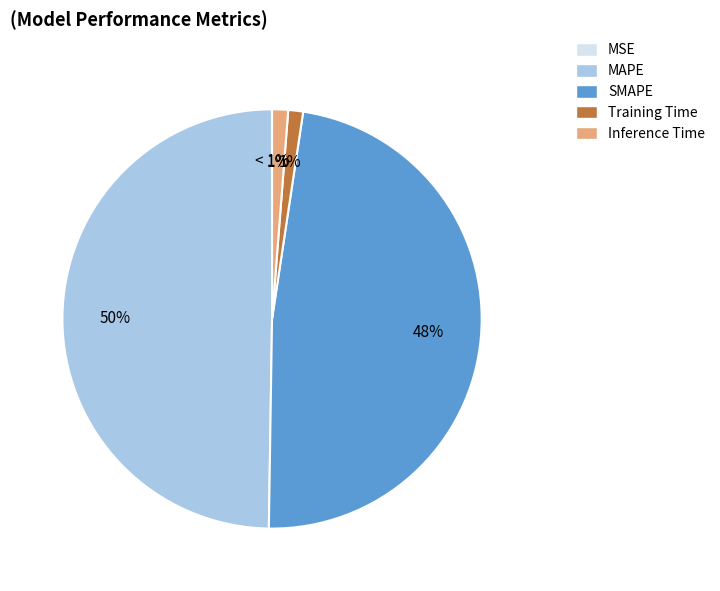

What percentage is NOT represented by SMAPE?

52.1%